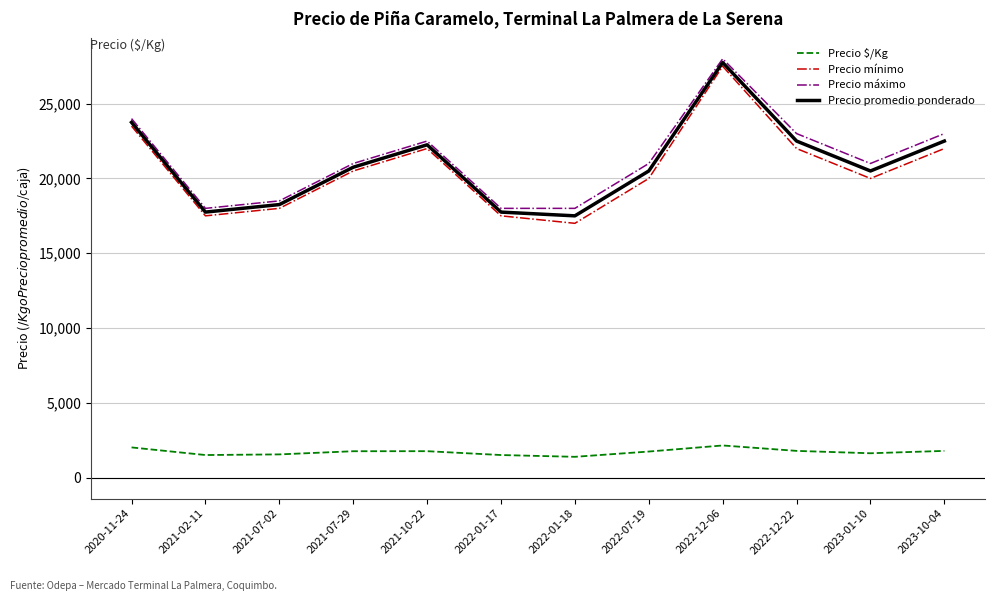

The Precio $/Kg series shows 2147.0 at 2022-12-06. True or false?

True